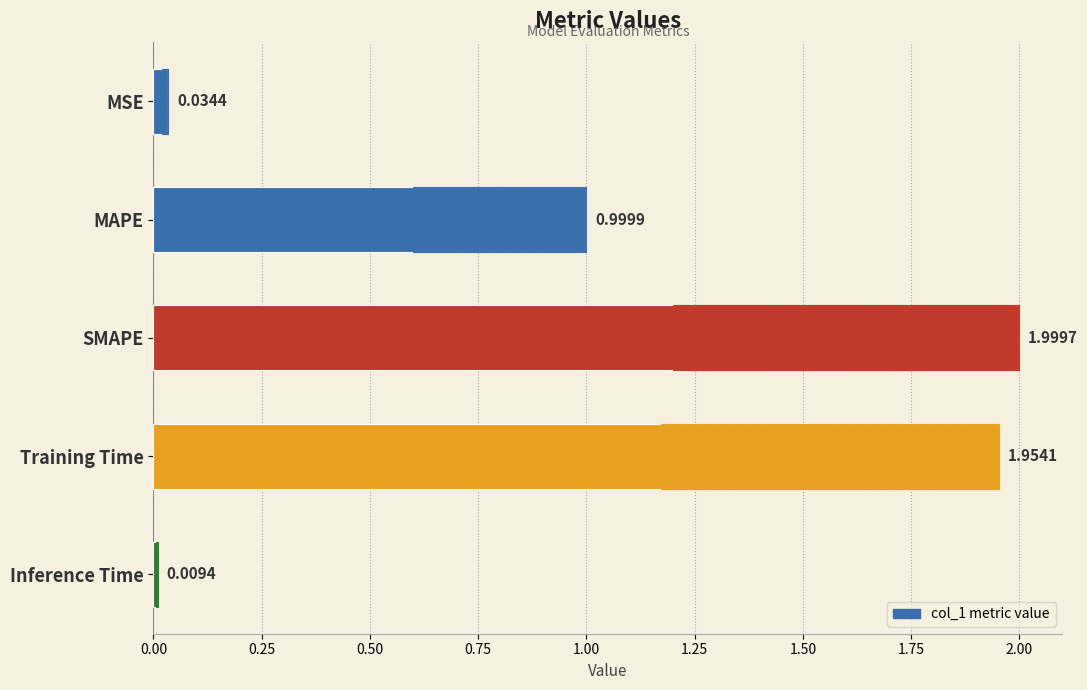

What is the difference between the second highest and minimum values?

1.9